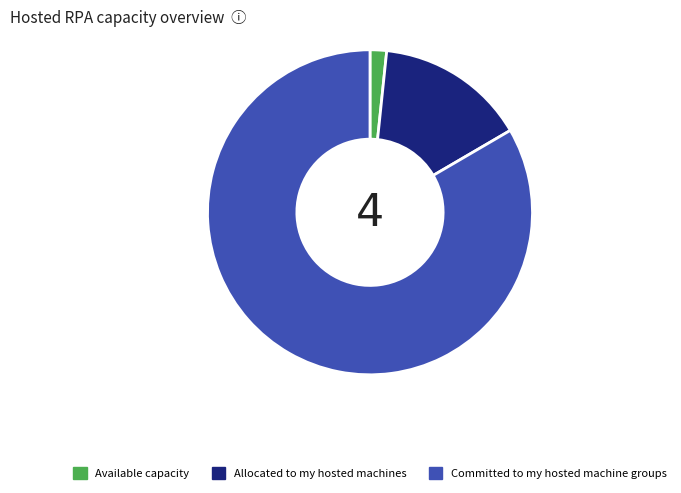

Which has a higher value, Available capacity or Committed to my hosted machine groups?

Committed to my hosted machine groups